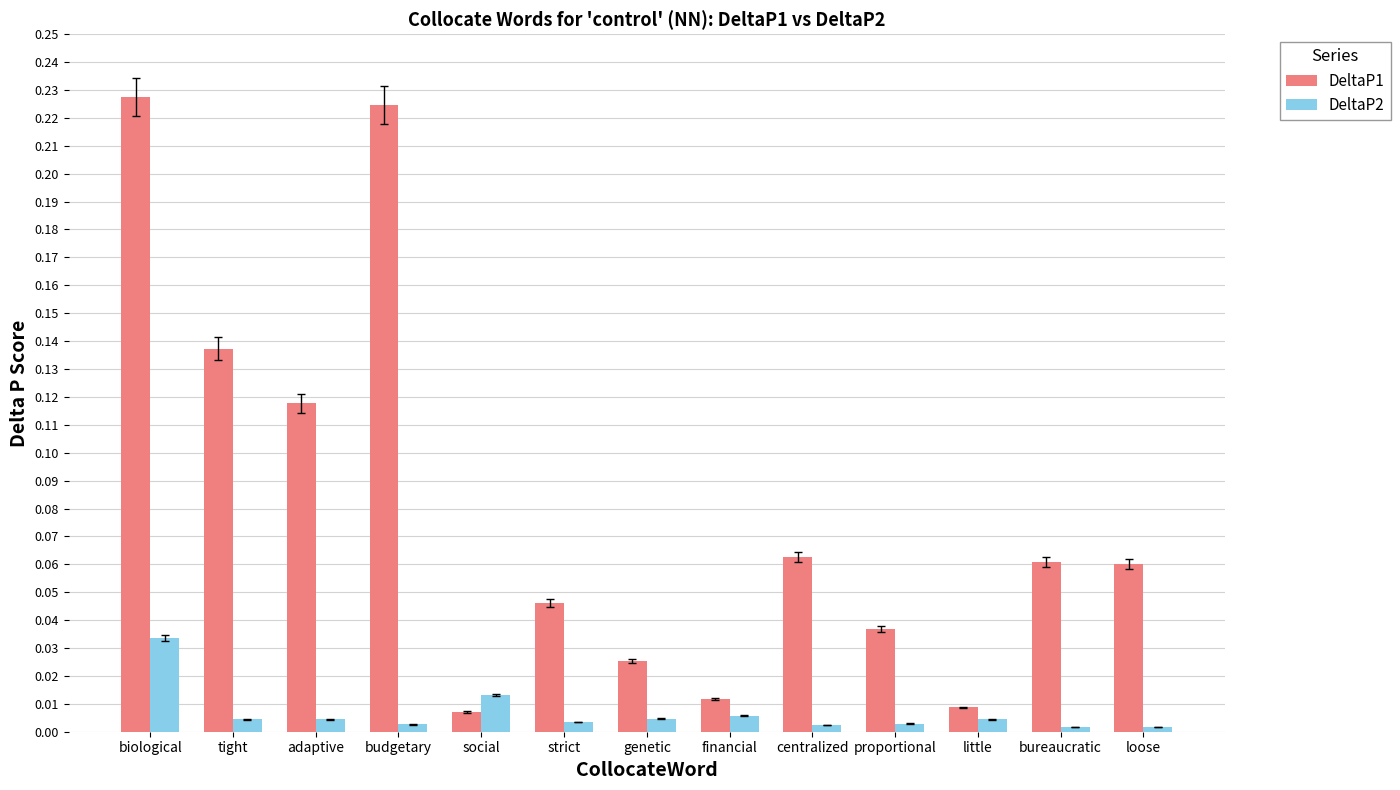

What position from the left is financial?

8